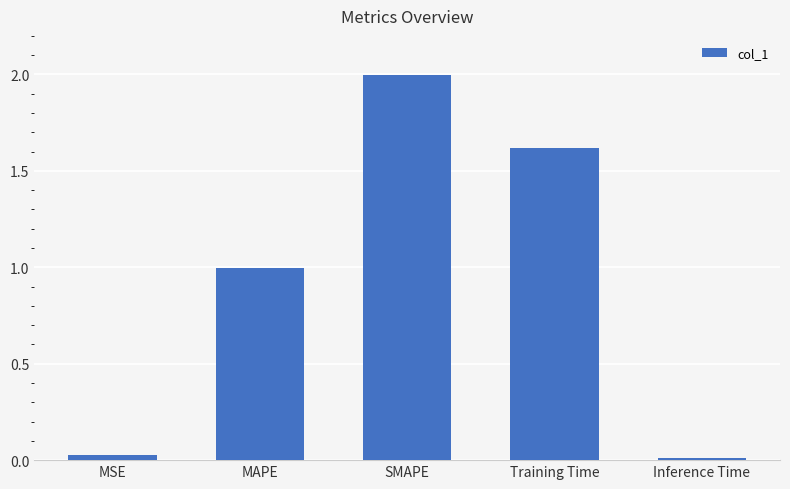

List the labels in order of value, smallest first.

Inference Time, MSE, MAPE, Training Time, SMAPE